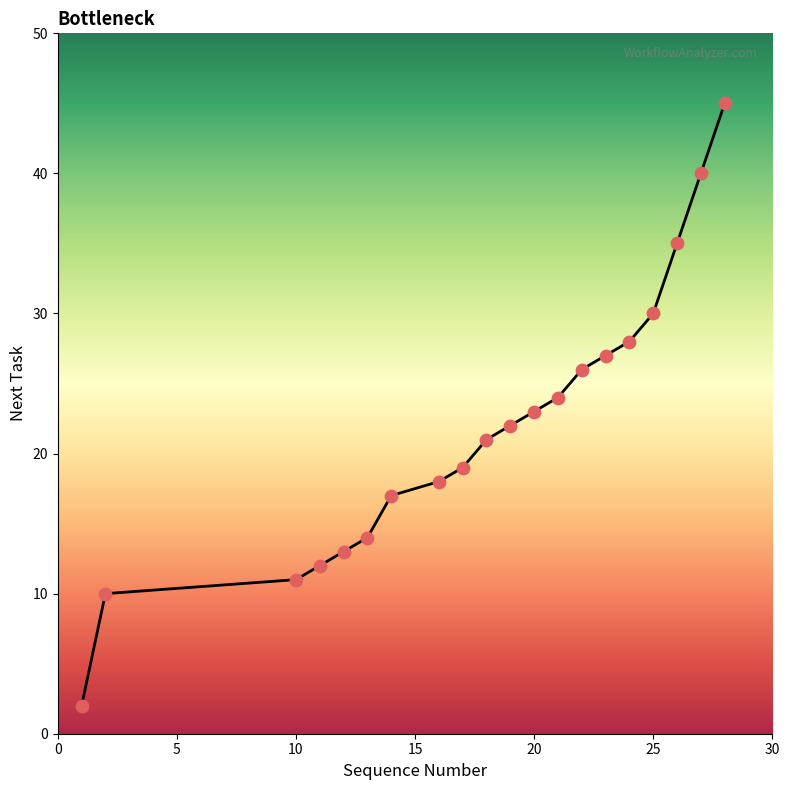

What is the maximum value shown in the chart?

45